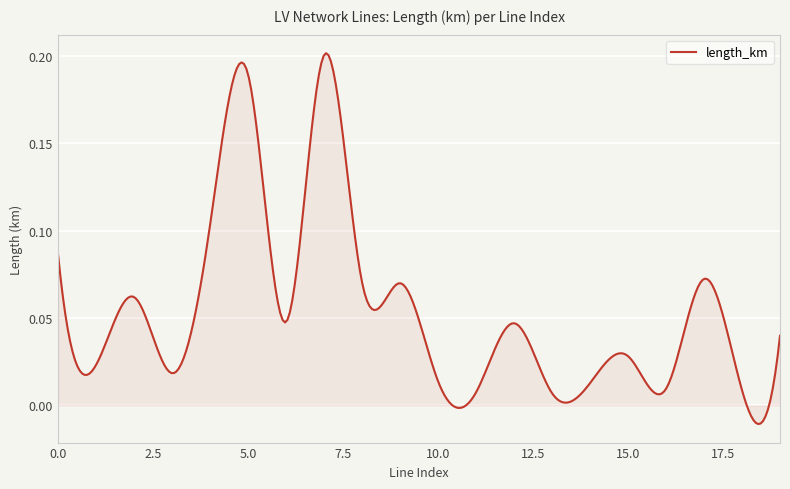

What is the average value?

0.1